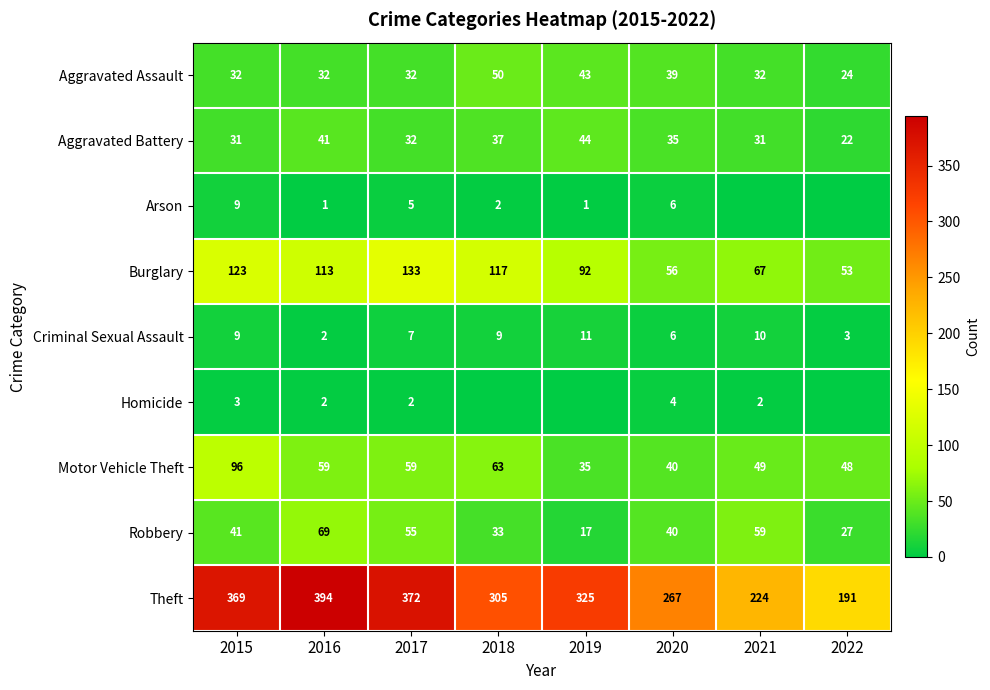

What is the average value of the Motor Vehicle Theft series?

56